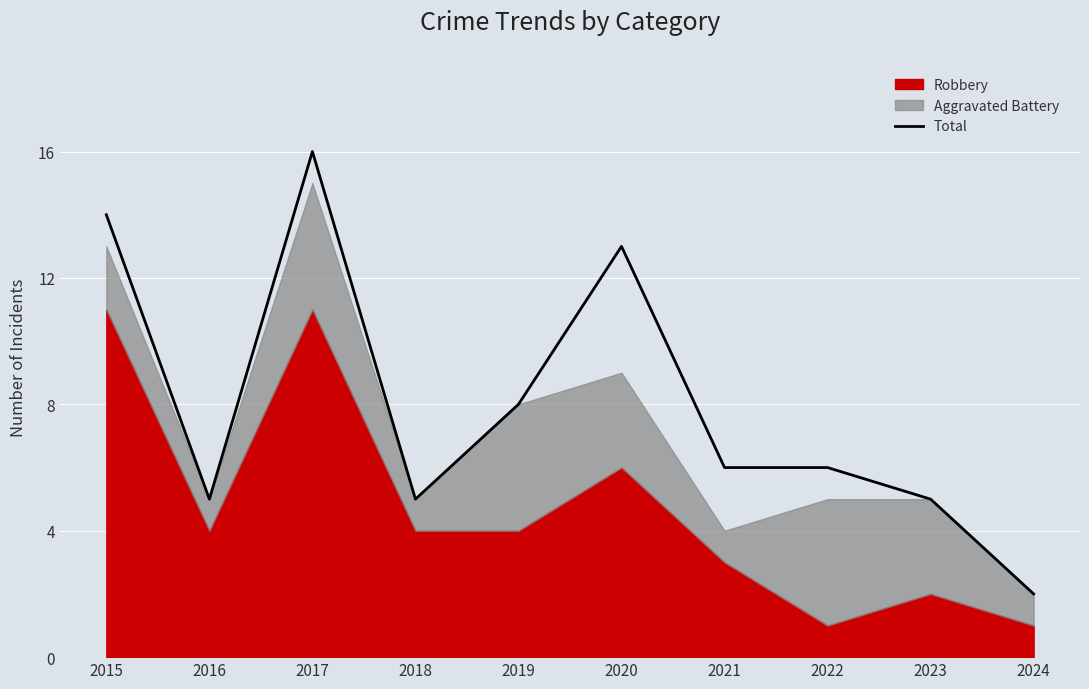

Reading right to left, list all the values displayed in this chart.

2024=2	2023=5	2022=6	2021=6	2020=13	2019=8	2018=5	2017=16	2016=5	2015=14